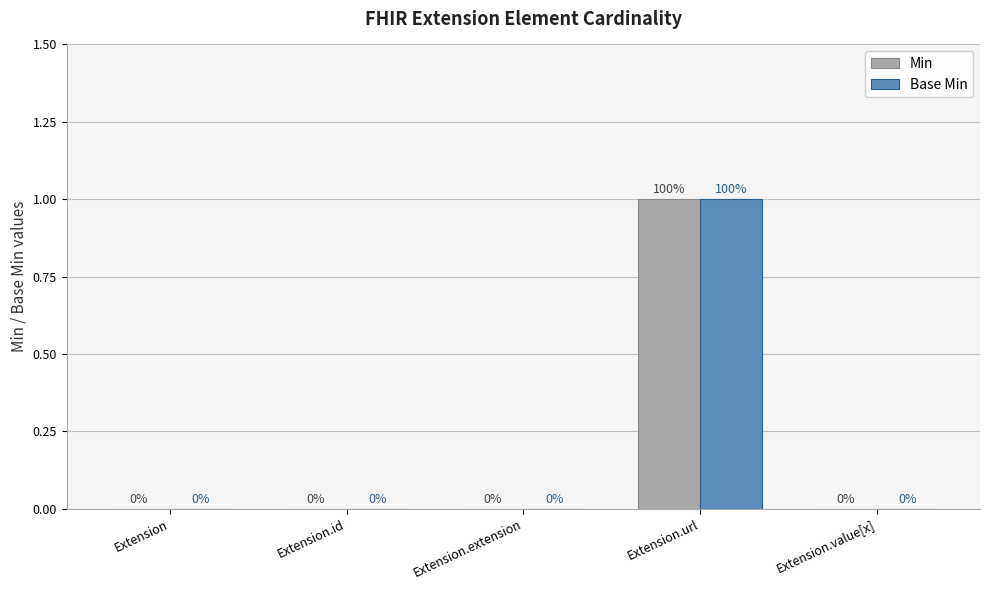

At which category is the sum across all series the highest?

Extension.url